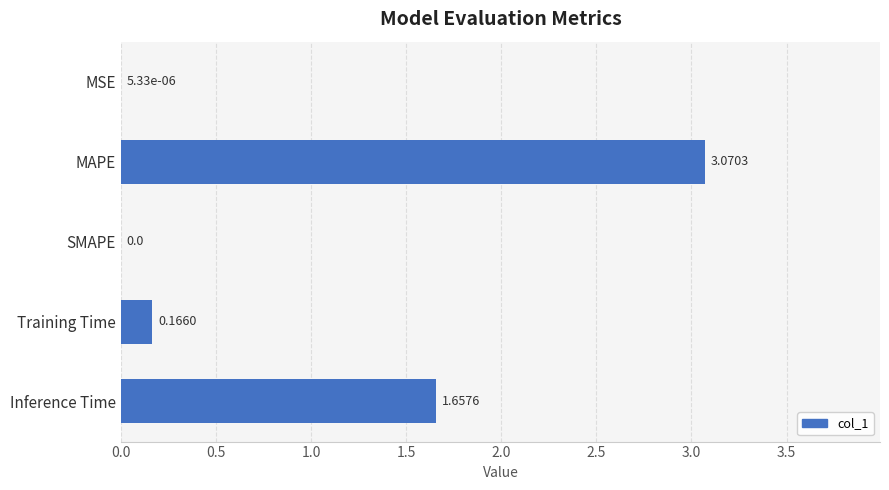

What is the sum of all values?

4.9